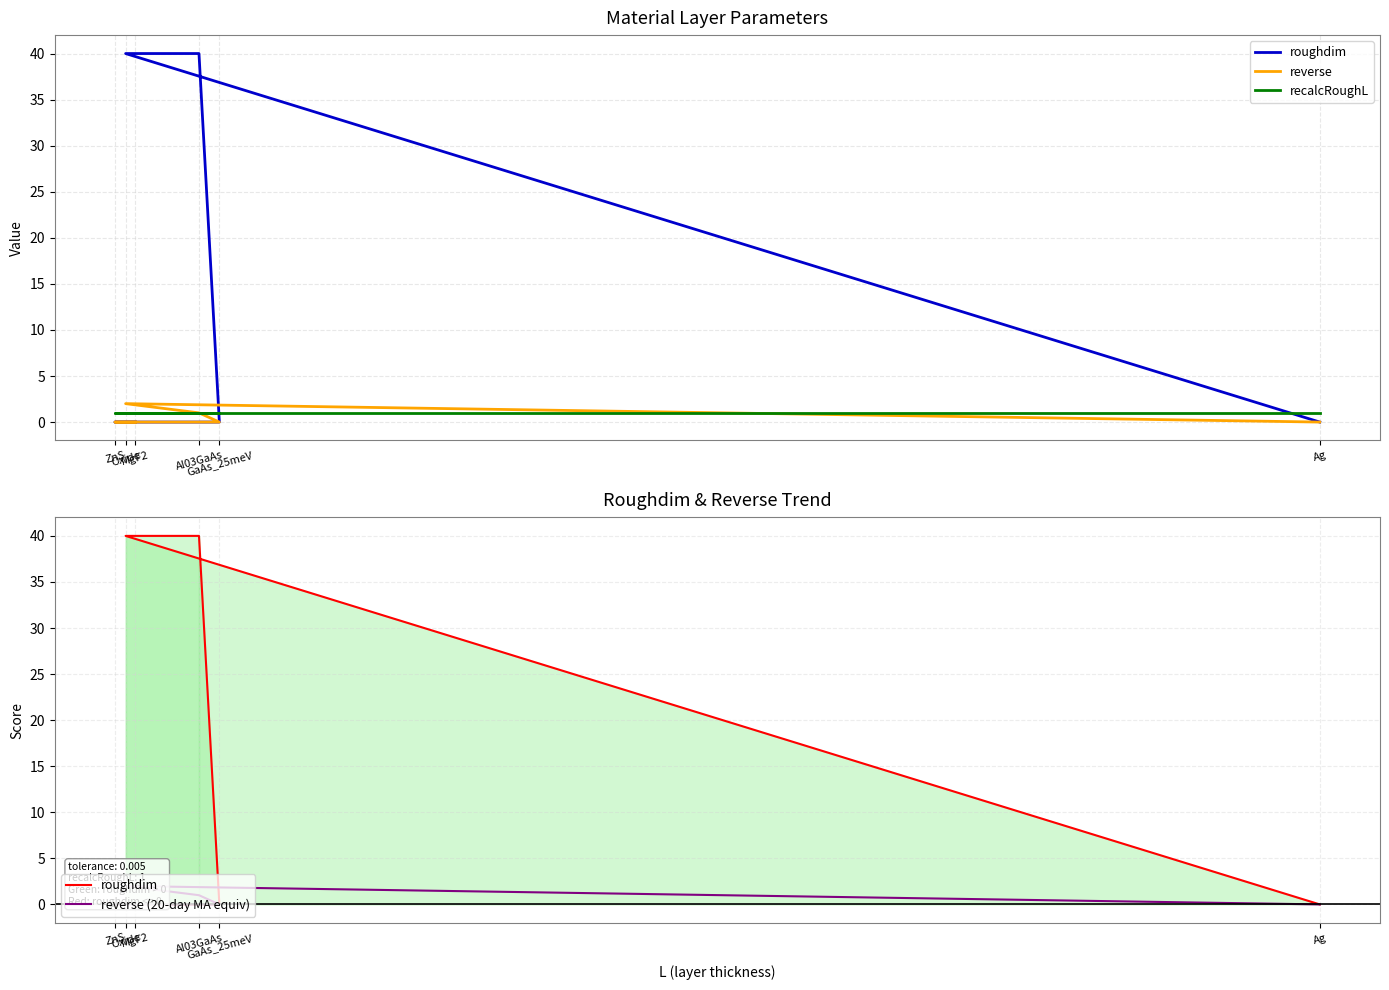

What is the spread (max minus min) of values at Al03GaAs?

39